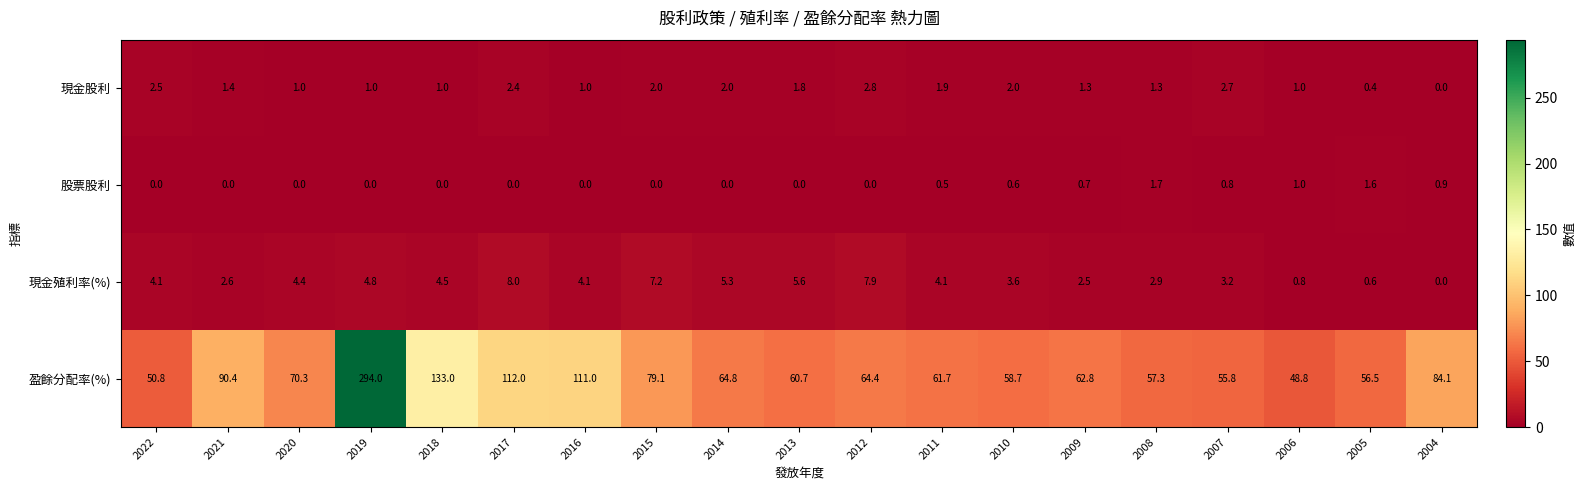

What is the average value of the 盈餘分配率(%) series?

85.1